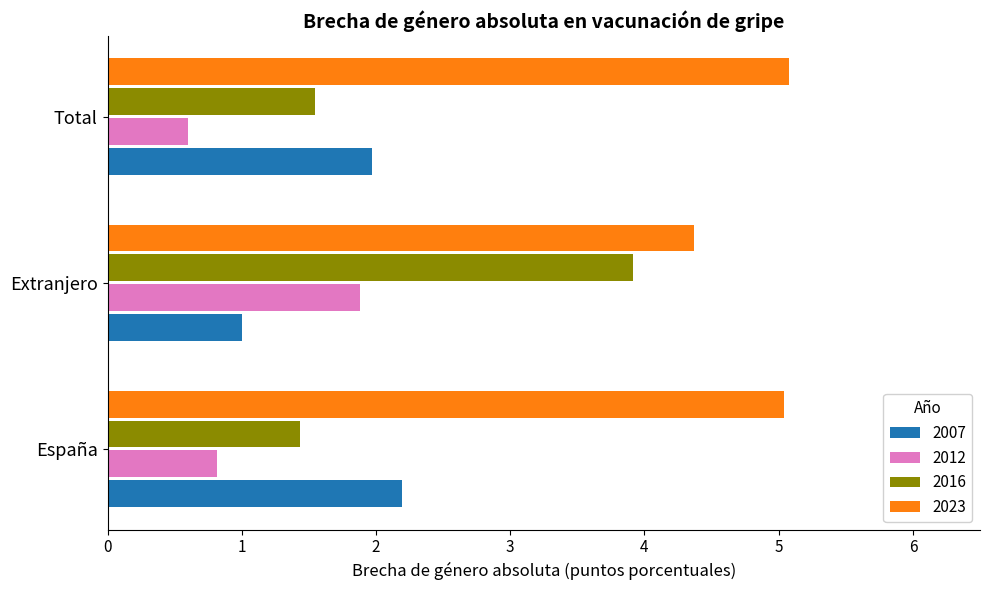

True or false: 2012 has a value of 0.8 at España.

True